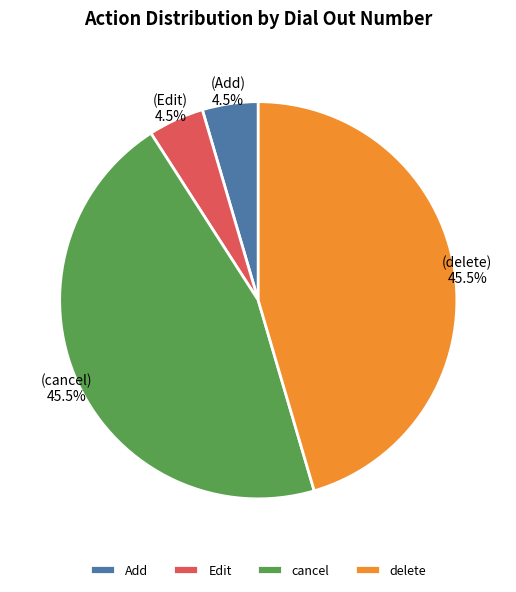

What percentage do Add and cancel together represent?

50.0%